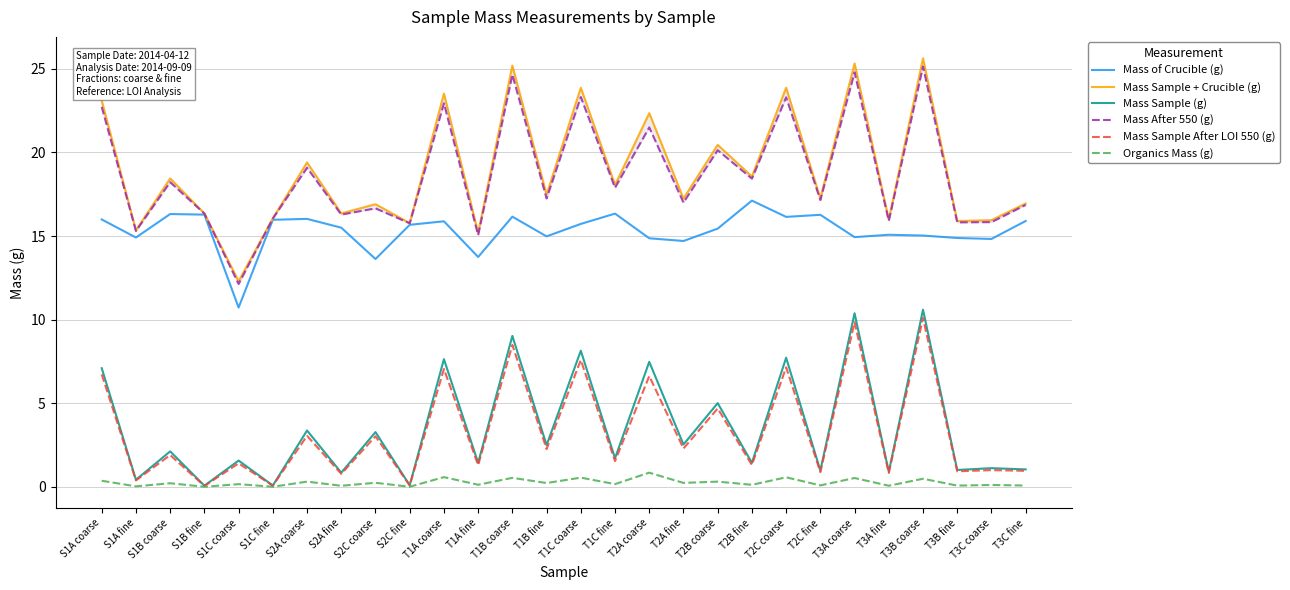

How many lines are shown in the chart?

6